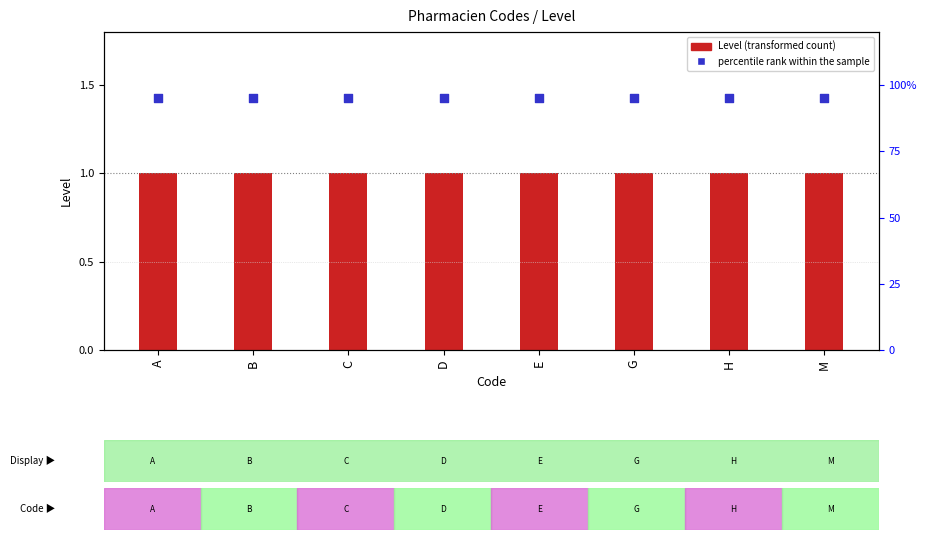

At which category is the sum across all series the highest?

A